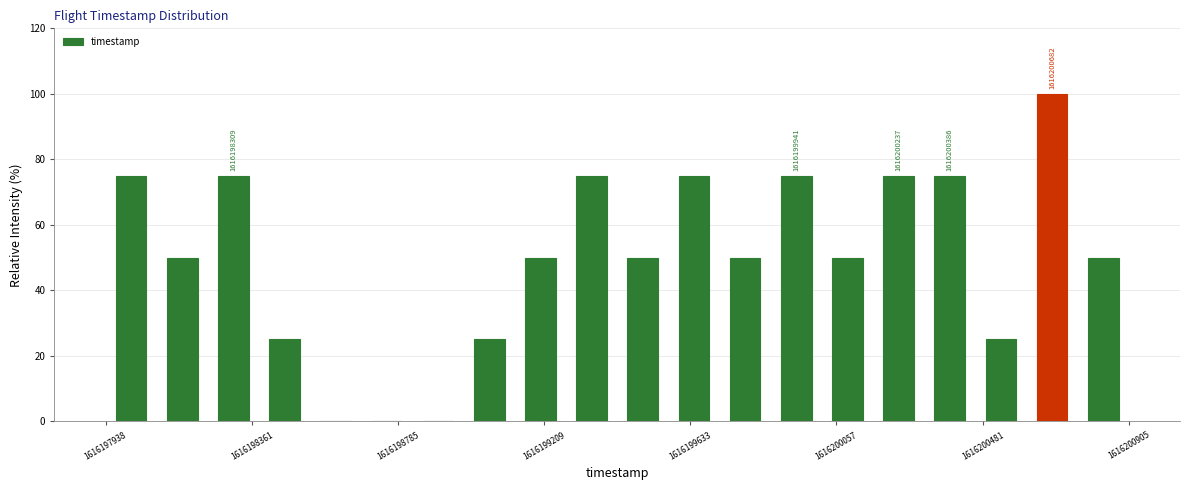

Read against the x-axis, roughly where is the centre of the tallest bar?

1616200700